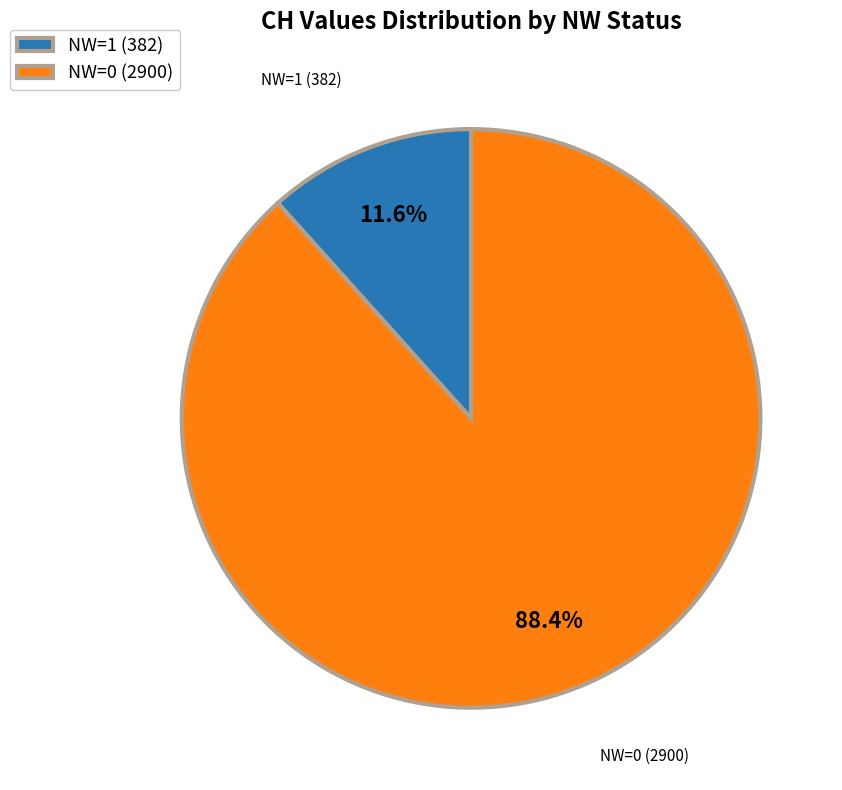

Does NW=0 (2900) represent more than half of the total?

Yes